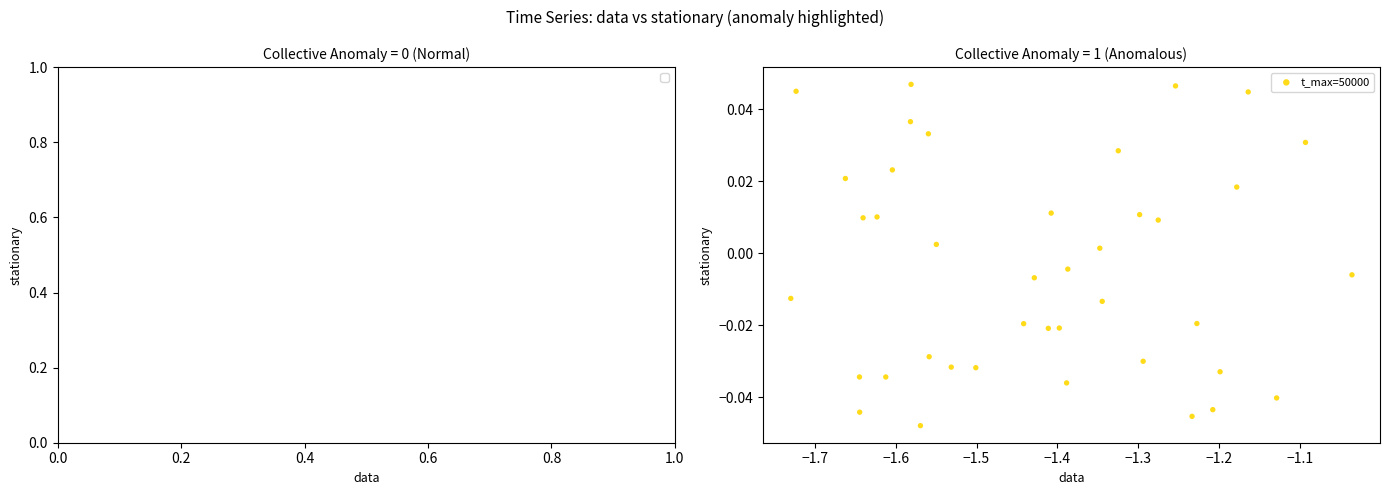

What is the range of X values (max minus min)?

0.7